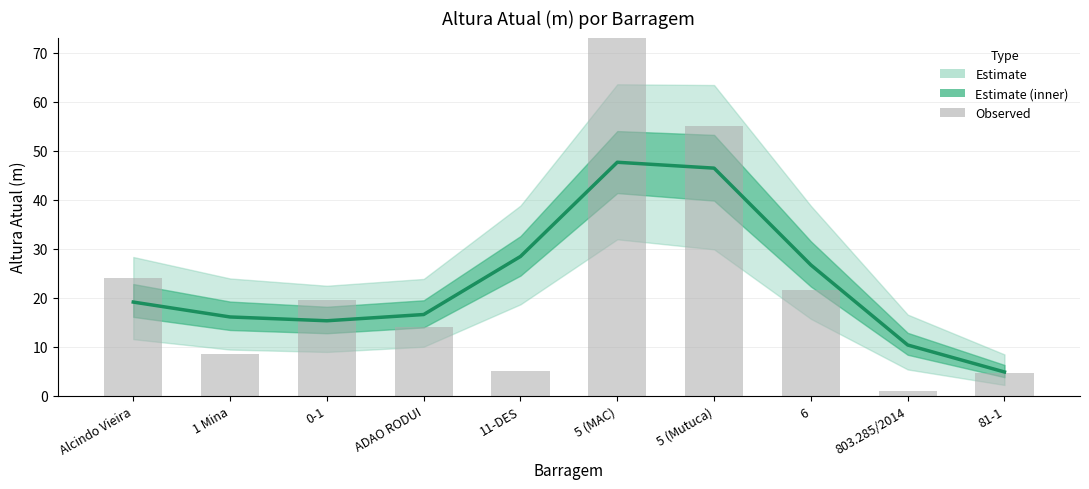

Which series has the largest range (max minus min)?

Observed height